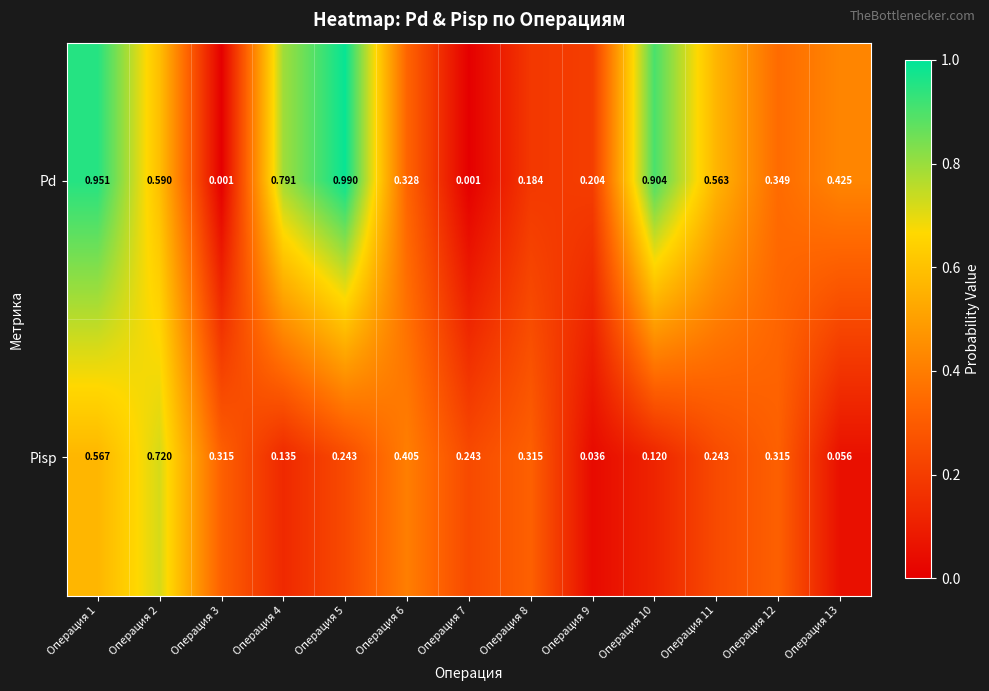

Rank the series at Операция 12 from highest to lowest value.

Pd, Pisp